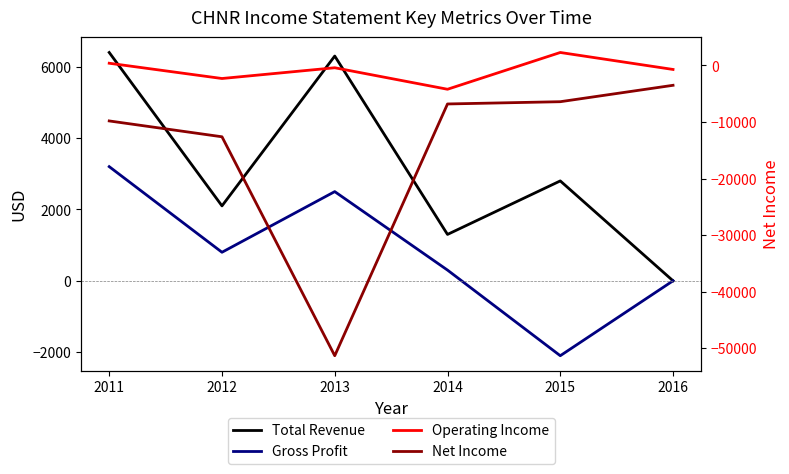

Reading left to right, list all the values displayed in this chart.

Total Revenue: 2011=6400	2012=2100	2013=6300	2014=1300	2015=2800	2016=0
Gross Profit: 2011=3200	2012=800	2013=2500	2014=300	2015=-2100	2016=0
Operating Income: 2011=400	2012=-2300	2013=-400	2014=-4200	2015=2300	2016=-700
Net Income: 2011=-9800	2012=-12600	2013=-51300	2014=-6800	2015=-6400	2016=-3500